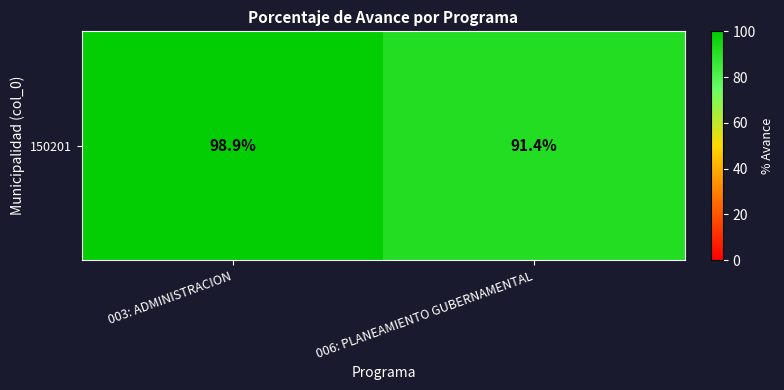

Rank the categories by value from lowest to highest.

006: PLANEAMIENTO GUBERNAMENTAL, 003: ADMINISTRACION